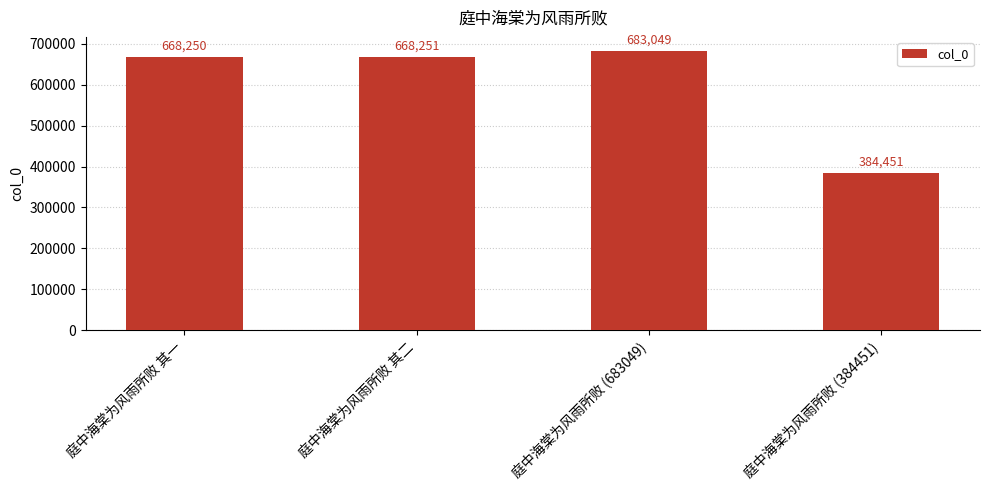

How many categories are shown in the chart?

4